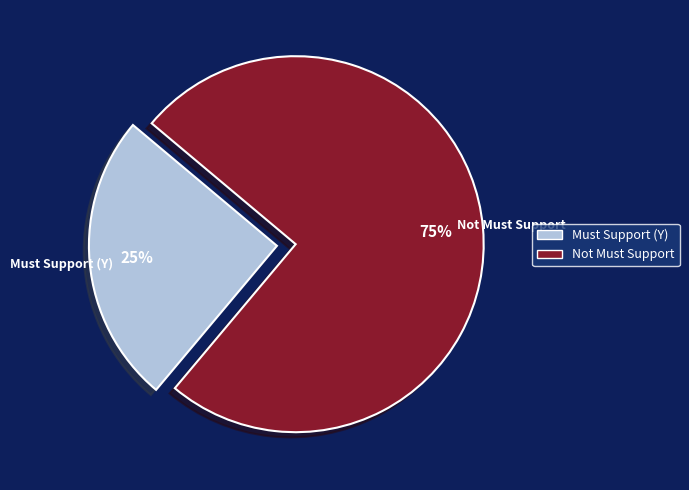

Rank the categories by value from lowest to highest.

Must Support, Not Must Support